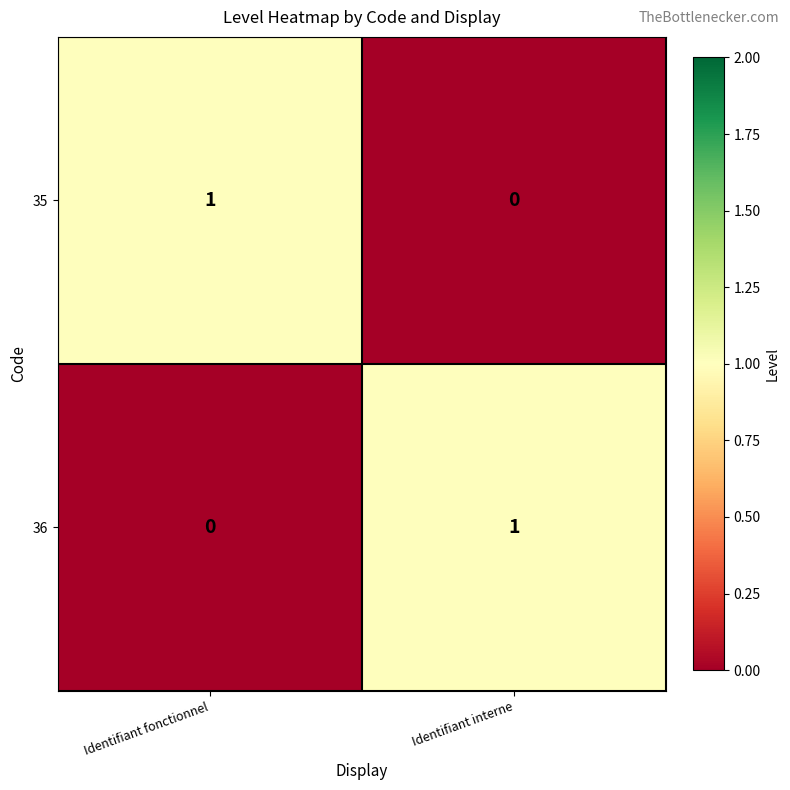

Rank the categories by 35 value from highest to lowest.

Identifiant fonctionnel, Identifiant interne